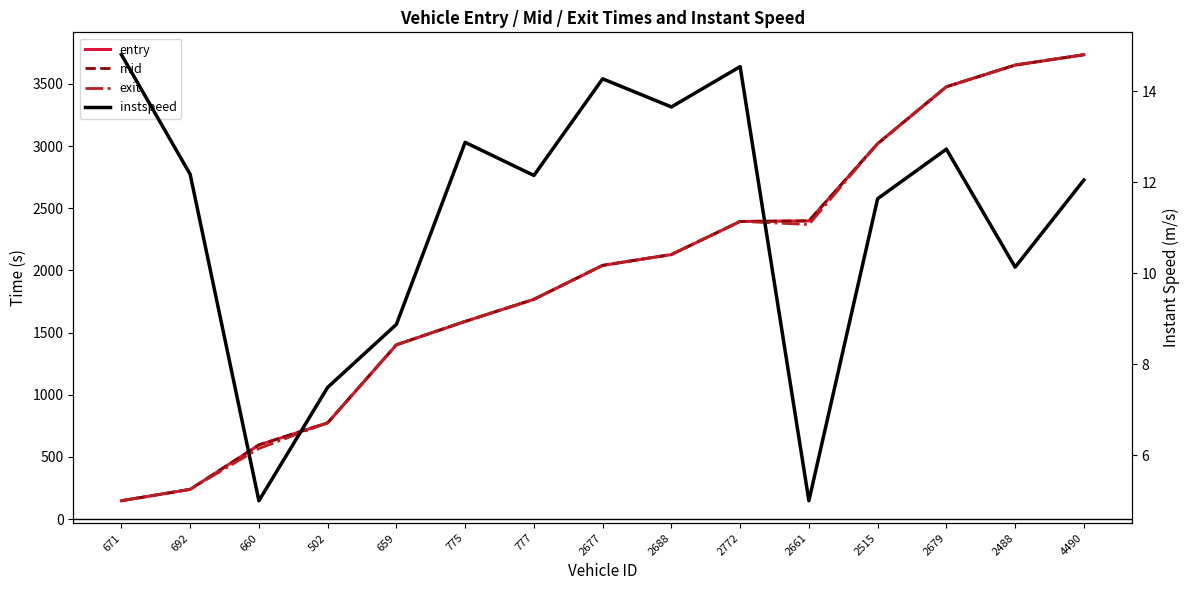

What is the difference between the second highest and minimum values in the mid series?

3504.2